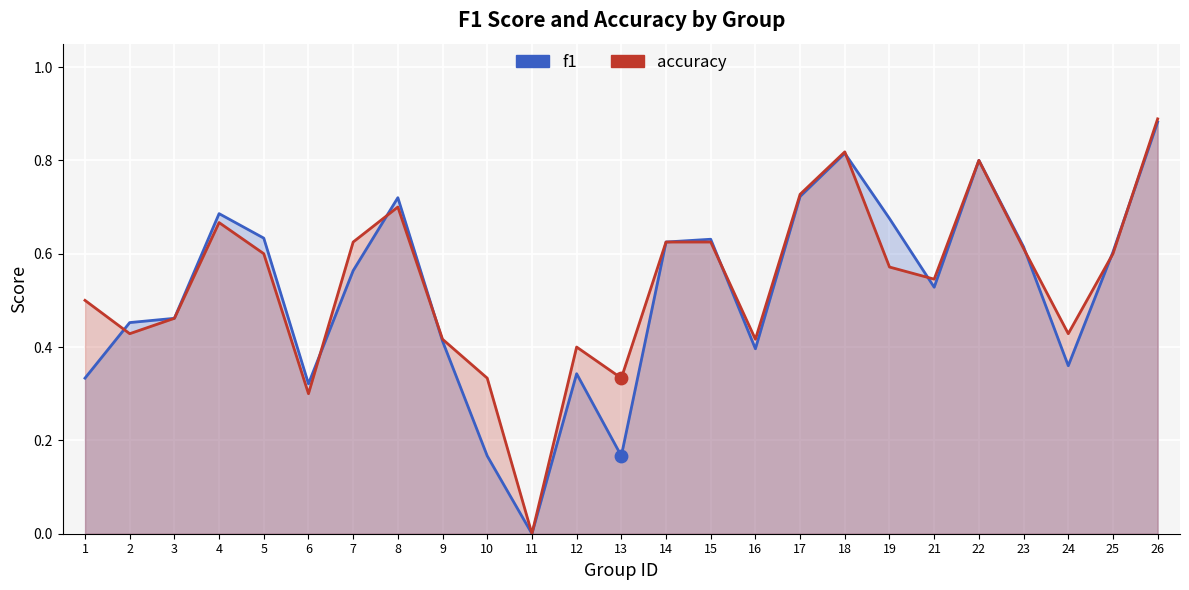

Which series reaches the minimum Y coordinate?

f1